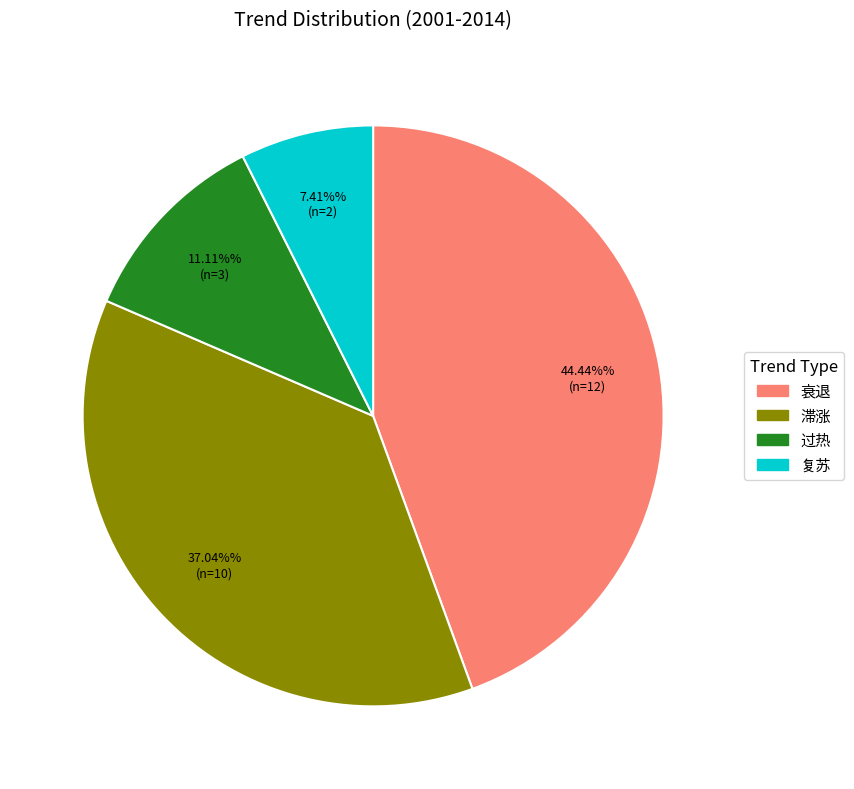

Rank the categories by value from highest to lowest.

衰退, 滞涨, 过热, 复苏